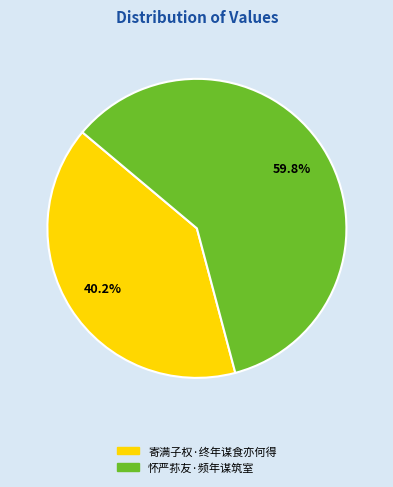

What is the largest slice in the pie chart?

怀严荪友·频年谋筑室